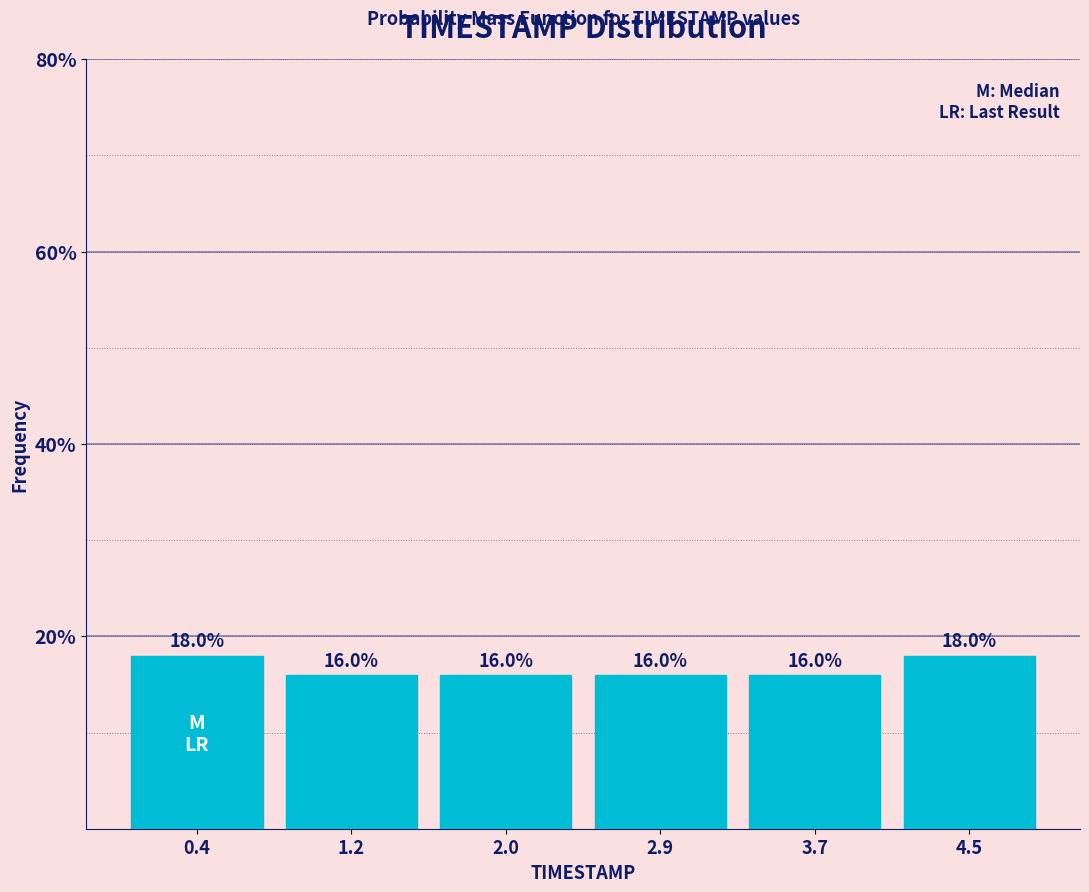

Reading left to right, list every bar in this chart as the range it spans on the x-axis followed by its height. The bar edges are not printed on the chart, so give them approximately, as read against the axis.

0.0 to 0.8: 18.0
0.8 to 1.6: 16.0
1.6 to 2.5: 16.0
2.5 to 3.3: 16.0
3.3 to 4.1: 16.0
4.1 to 4.9: 18.0